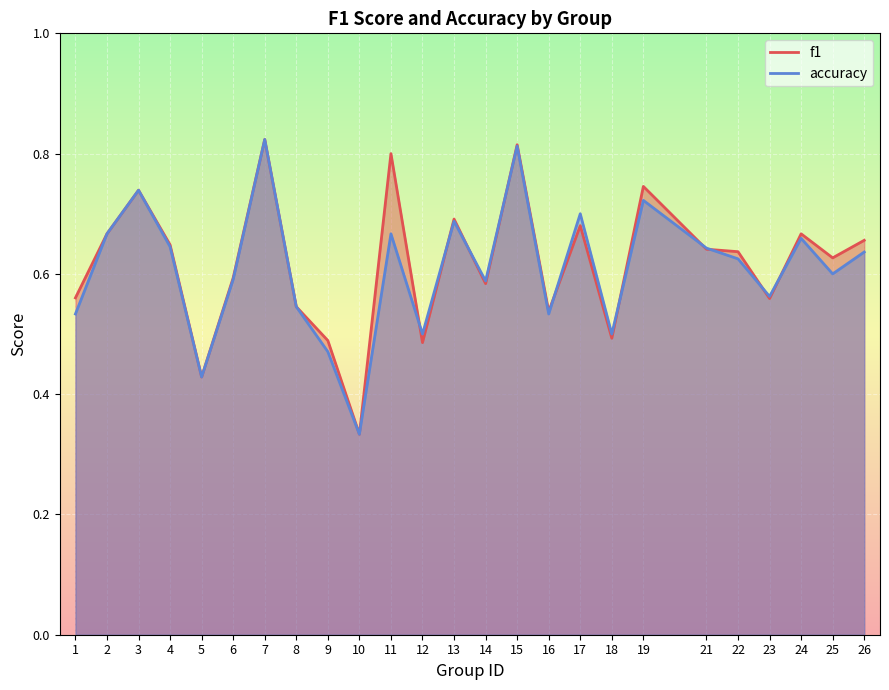

What value does the accuracy series have at 23?

0.6